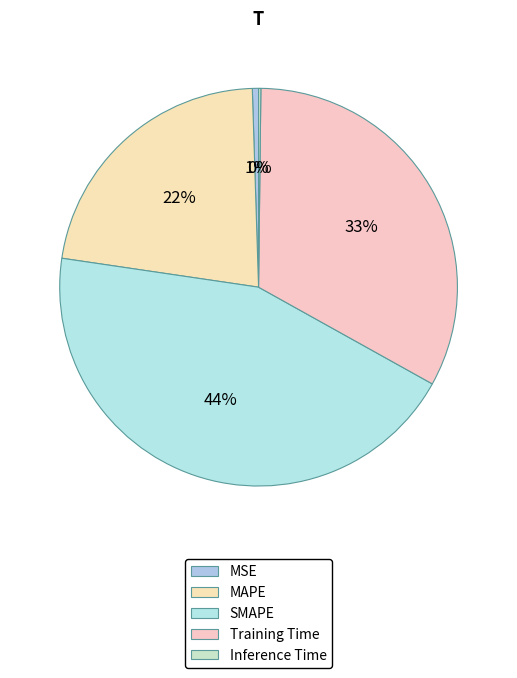

Does Inference Time represent more than half of the total?

No